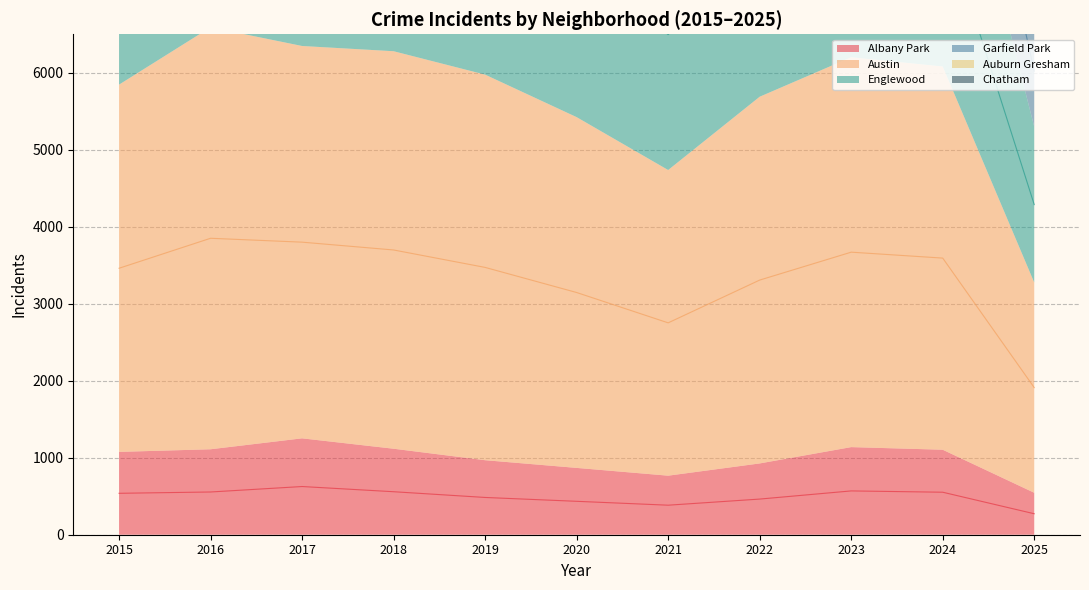

Does the chart have visible grid lines?

Yes